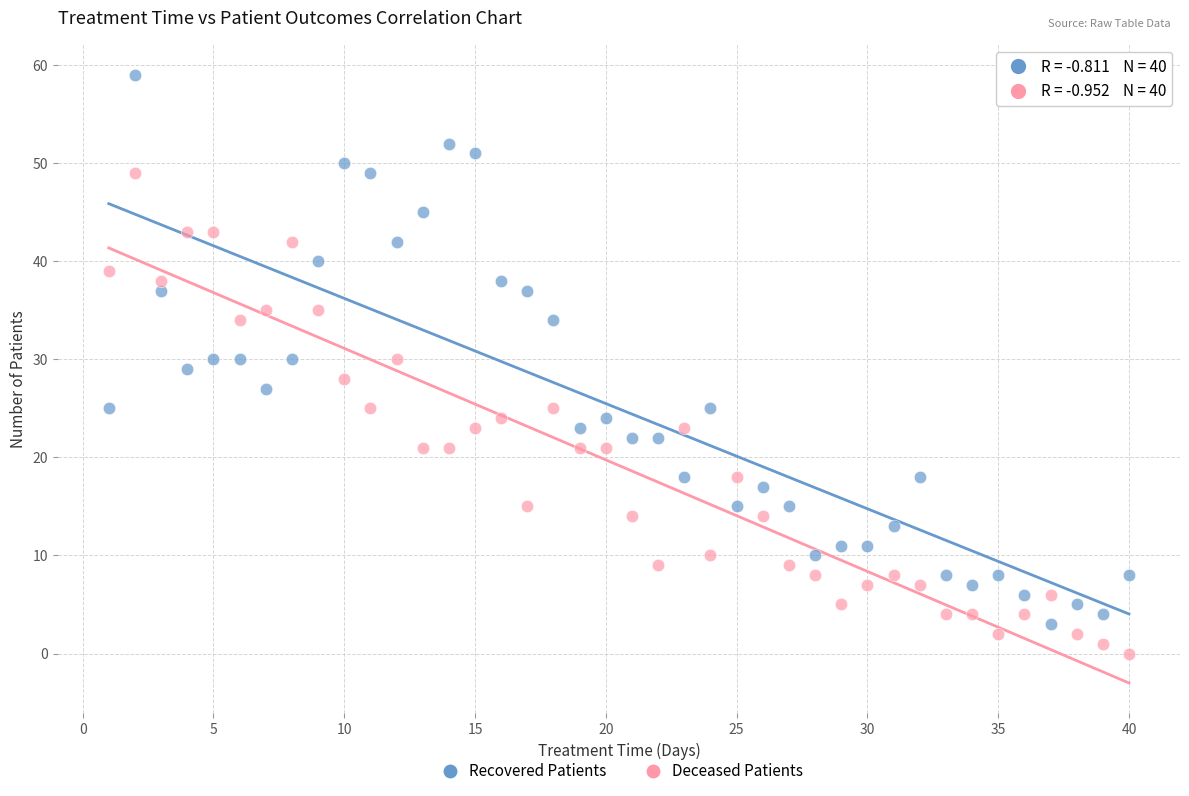

What are all the series names shown in the legend?

Recovered Patients, Deceased Patients